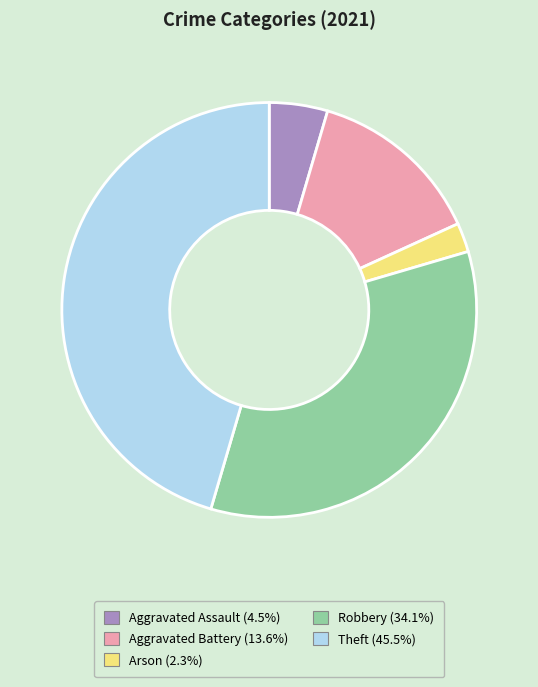

Do Aggravated Assault and Arson together represent more than half of the pie?

No